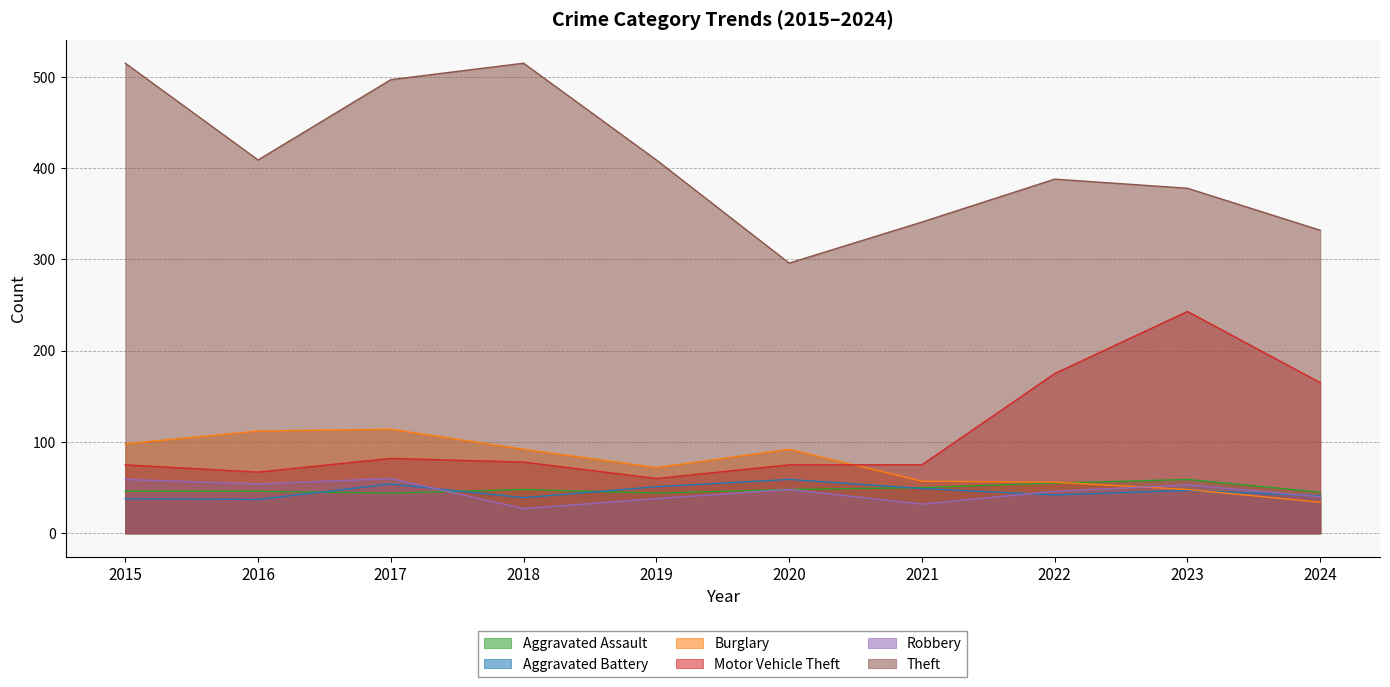

Between 2021 and 2022, which series saw the biggest shift?

Motor Vehicle Theft